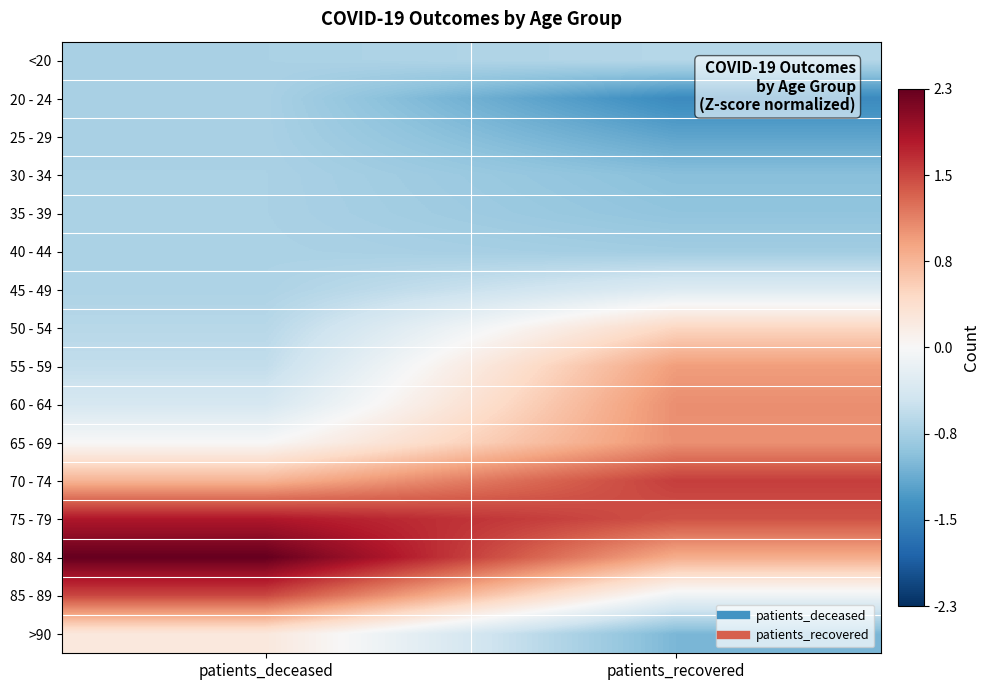

What is the minimum value shown in the chart?

-1.4